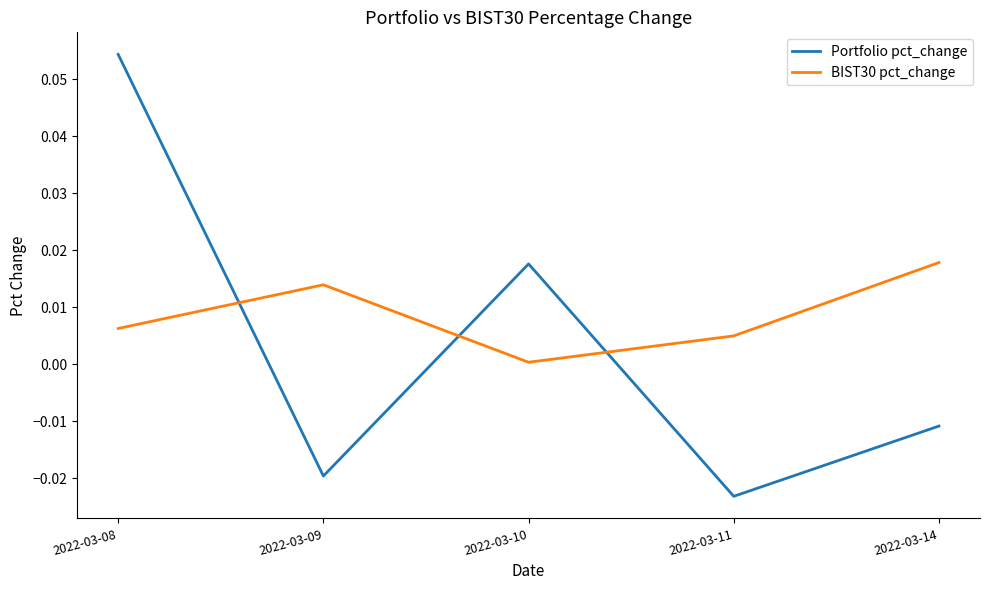

How many categories are shown in the chart?

5